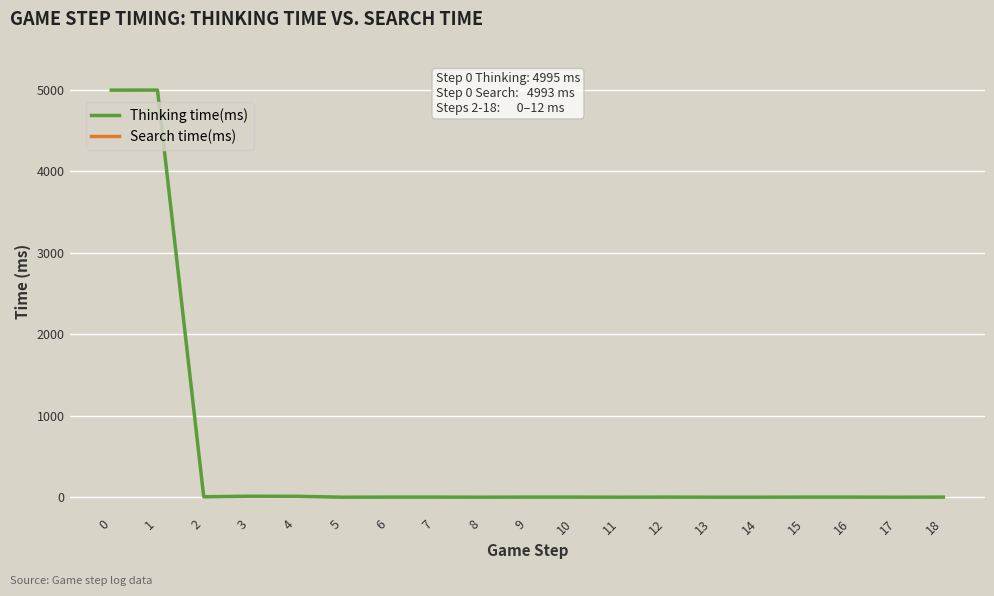

The value of Thinking time(ms) at 0 is 4995. True or false?

True